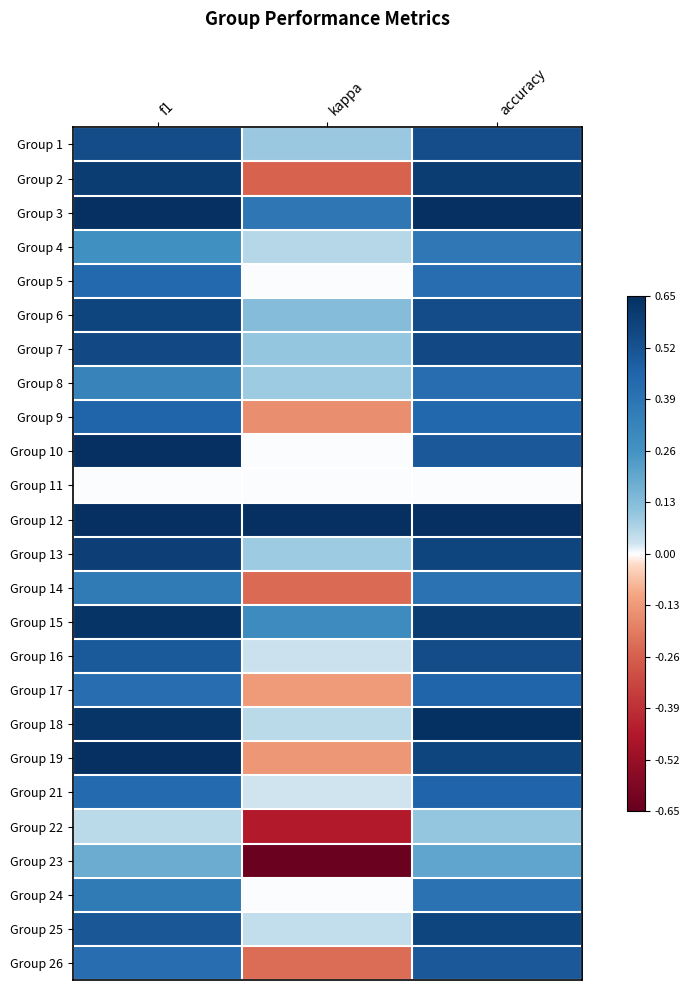

Rank the series at f1 from highest to lowest value.

Group 12, Group 3, Group 19, Group 10, Group 15, Group 18, Group 2, Group 13, Group 6, Group 7, Group 1, Group 25, Group 16, Group 9, Group 5, Group 21, Group 17, Group 26, Group 14, Group 24, Group 8, Group 4, Group 23, Group 22, Group 11